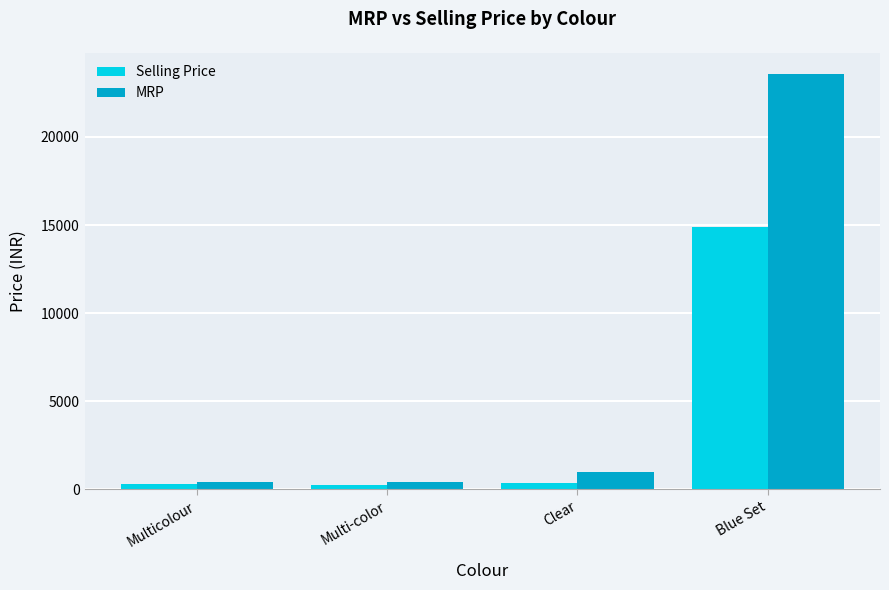

List the series in order of their overall mean, highest first.

MRP, Selling Price